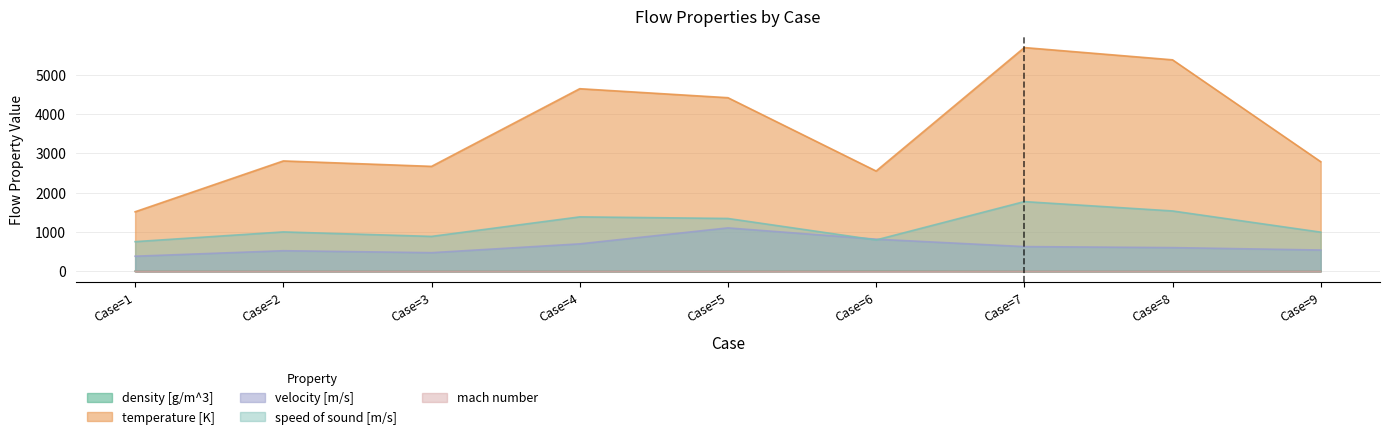

At which label does velocity [m/s] first exceed 603?

Case=4